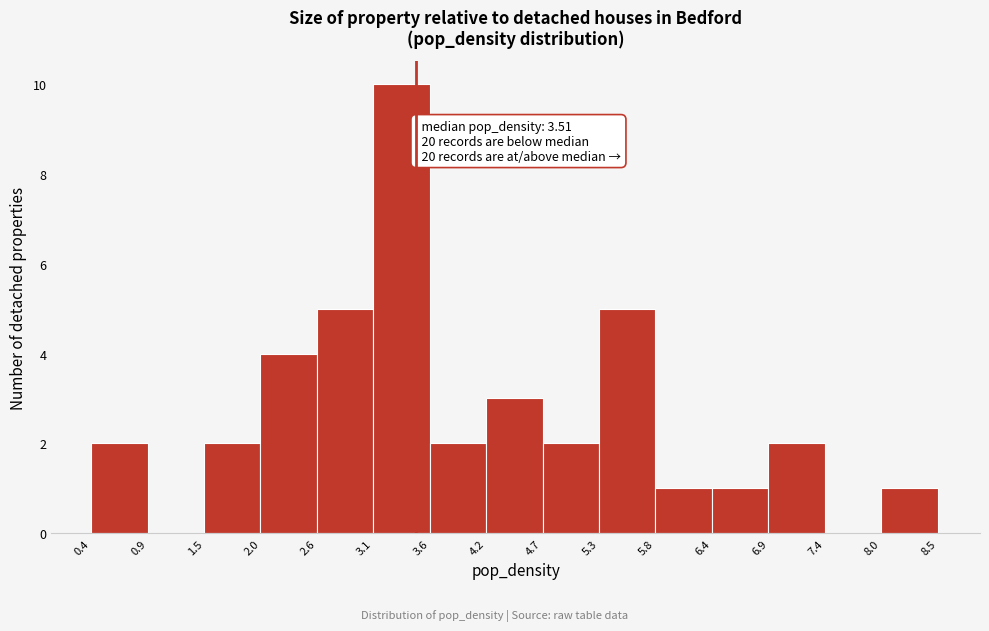

Which range on the x-axis has the tallest bar?

3.1 to 3.6